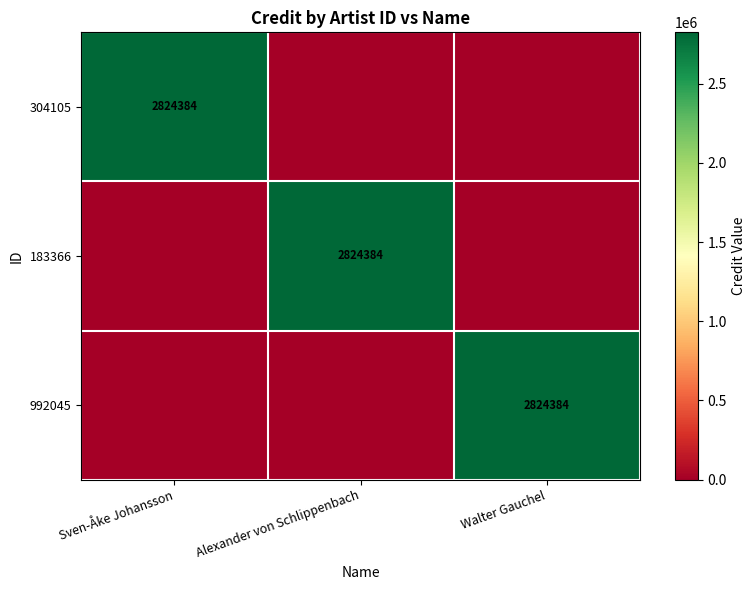

The value of 992045 at Walter Gauchel is 1689650. True or false?

False